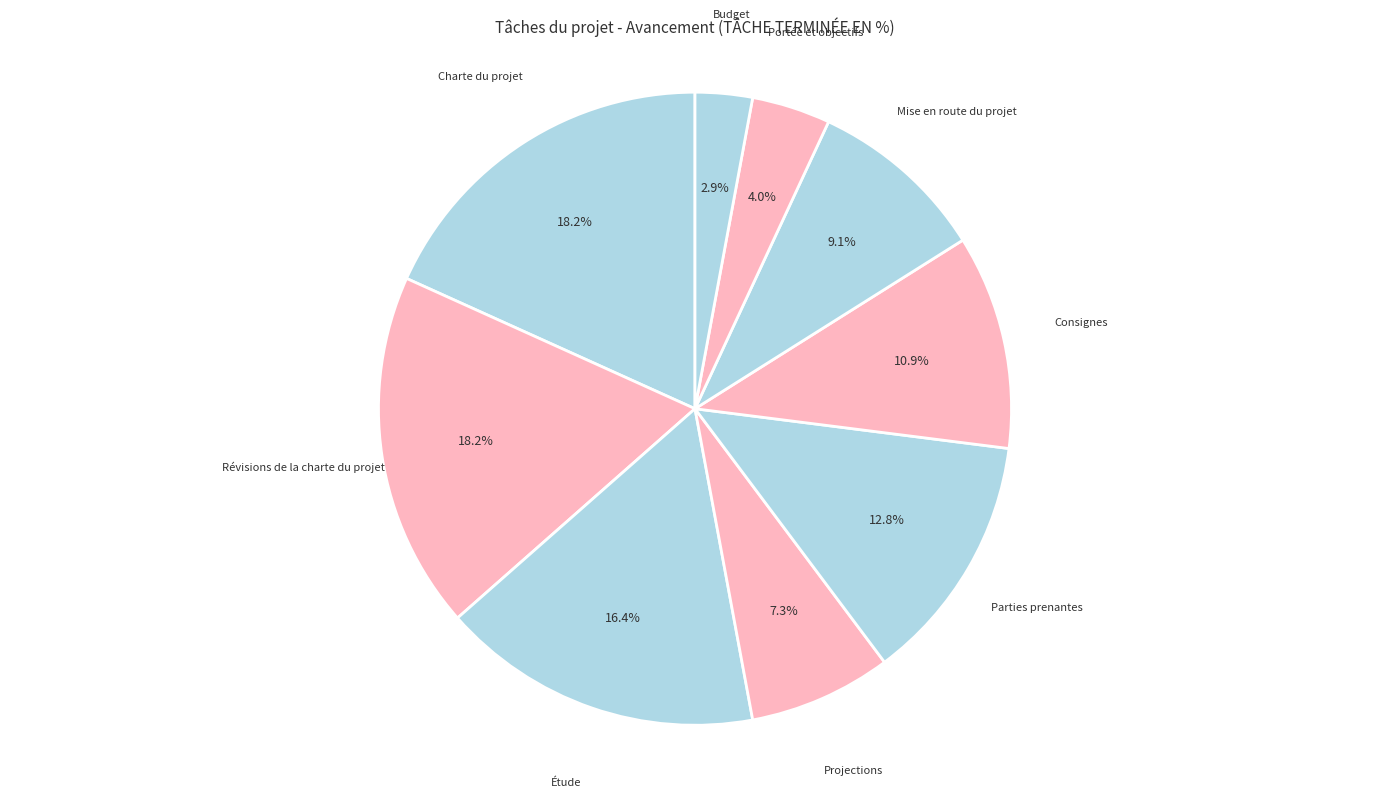

Between Projections and Parties prenantes, which is larger?

Parties prenantes